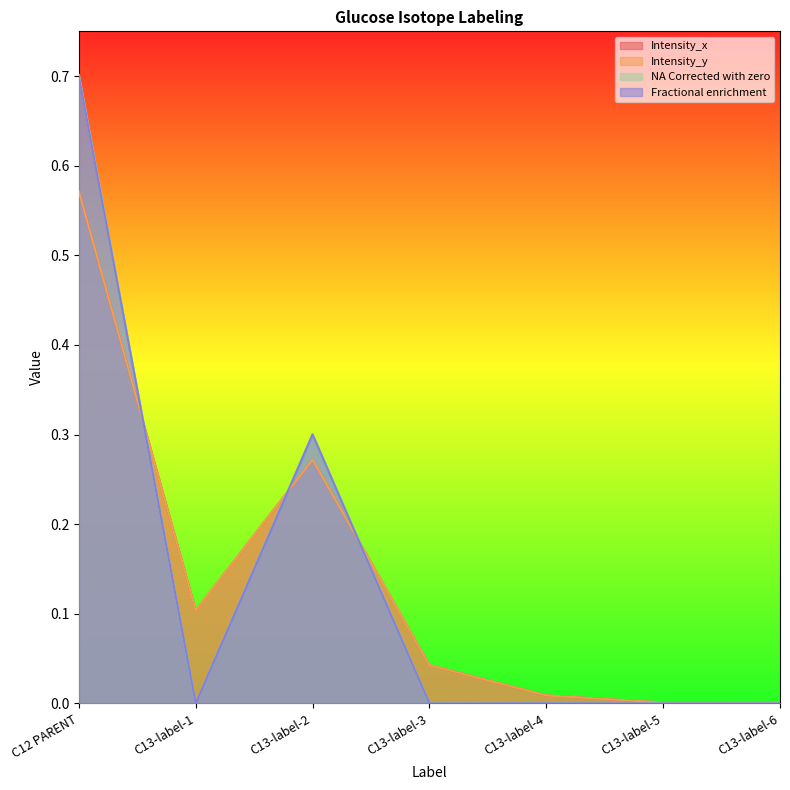

Which series has the widest spread of values?

NA Corrected with zero